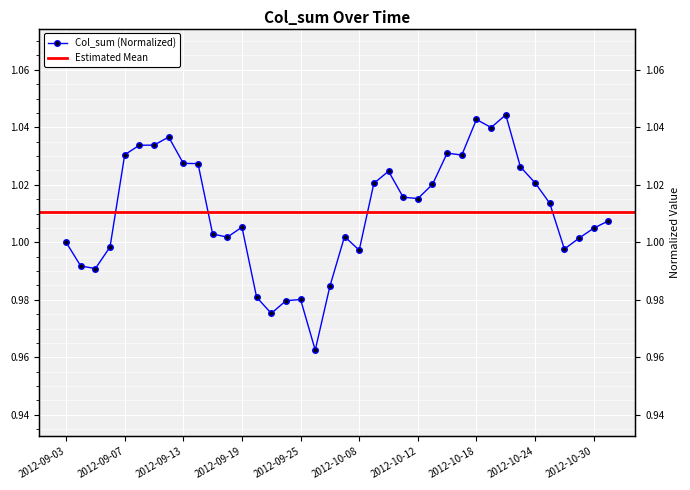

Rank the categories by value from highest to lowest.

2012-10-22, 2012-10-18, 2012-10-19, 2012-09-12, 2012-09-11, 2012-09-10, 2012-10-16, 2012-09-07, 2012-10-17, 2012-09-13, 2012-09-14, 2012-10-23, 2012-10-10, 2012-10-24, 2012-10-09, 2012-10-15, 2012-10-11, 2012-10-12, 2012-10-25, 2012-10-31, 2012-09-19, 2012-10-30, 2012-09-17, 2012-09-28, 2012-09-18, 2012-10-29, 2012-09-03, 2012-09-06, 2012-10-26, 2012-10-08, 2012-09-04, 2012-09-05, 2012-09-27, 2012-09-20, 2012-09-25, 2012-09-24, 2012-09-21, 2012-09-26